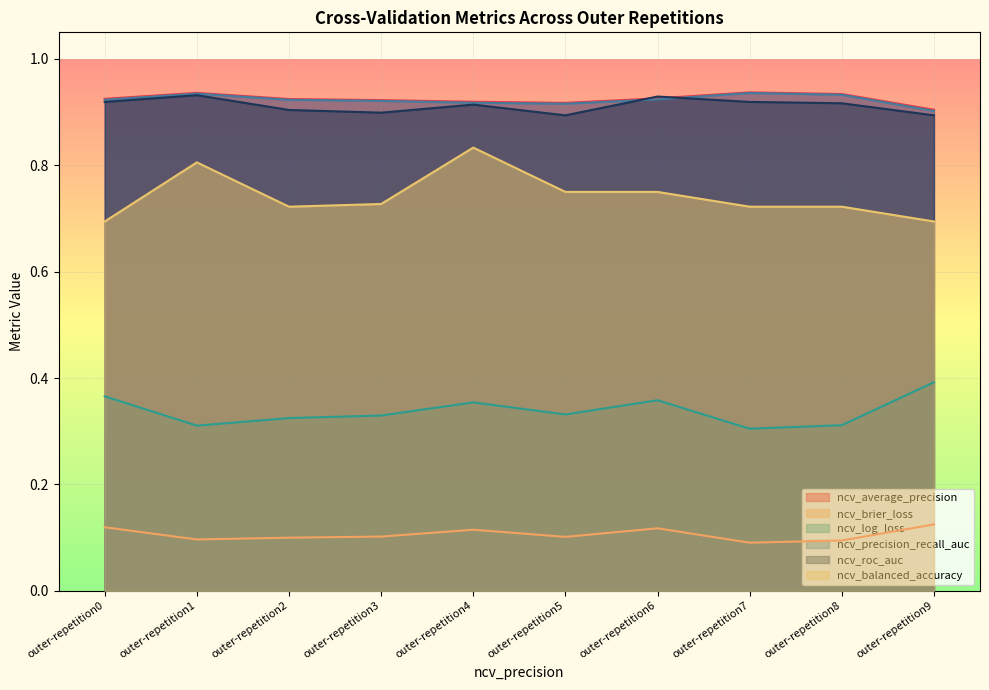

How many lines are shown in the chart?

6